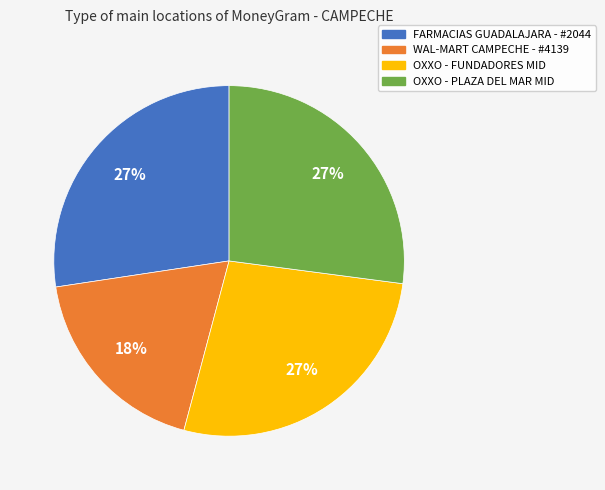

How many slices are in this pie chart?

4